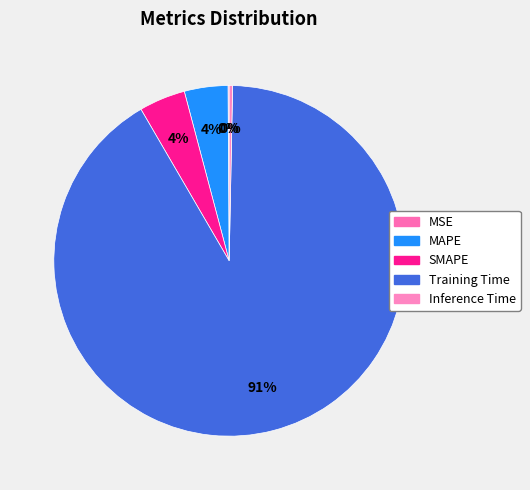

The MSE slice represents 0% of the pie. True or false?

True